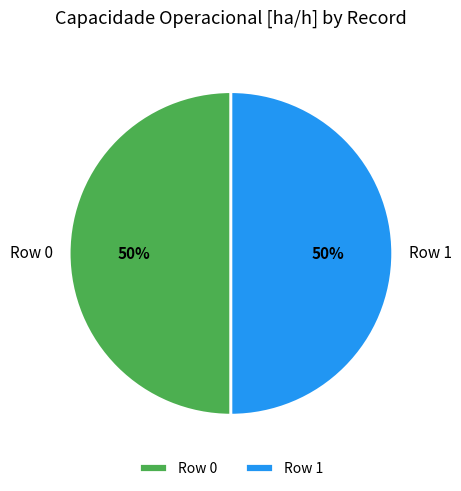

To the nearest percent, what is the combined percentage of Row 0 and Row 1?

100%